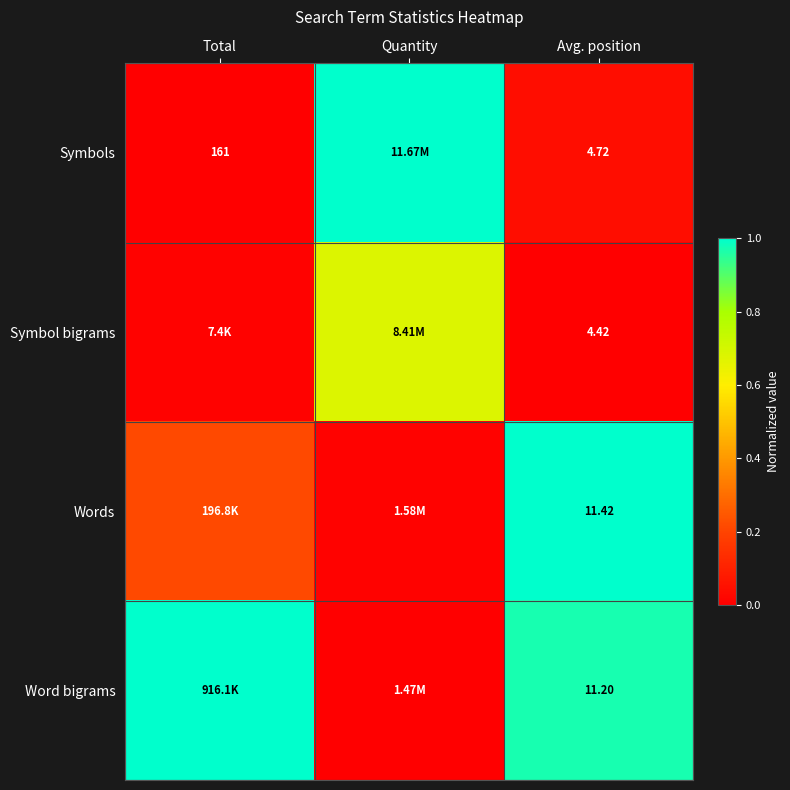

Is the value of Symbols at Avg. position greater than the value of Symbol bigrams at Avg. position?

Yes